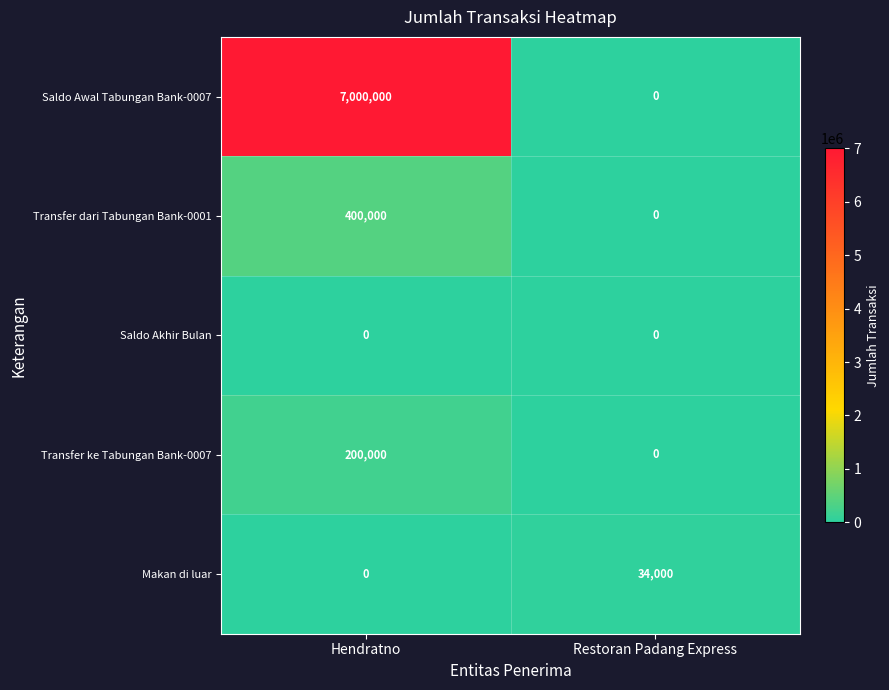

Count the number of categories in the chart.

2